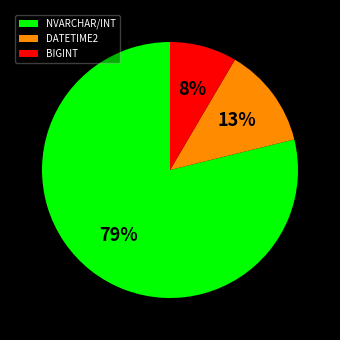

Which category has the smallest portion of the pie?

BIGINT